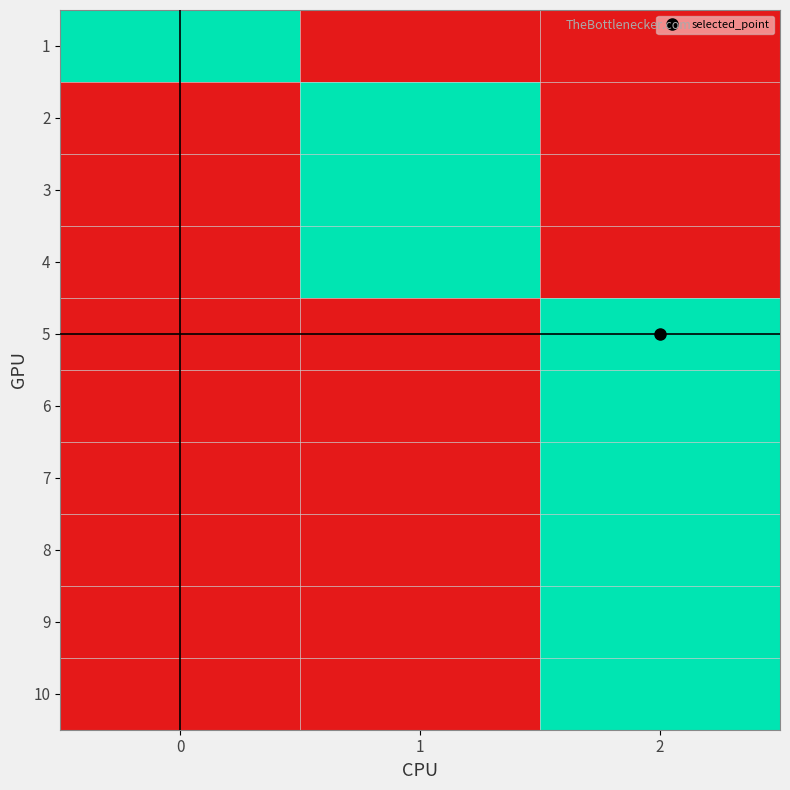

Reading right to left, transcribe all the data shown in this chart.

1: 2=0	1=0	0=1
2: 2=0	1=1	0=0
3: 2=0	1=1	0=0
4: 2=0	1=1	0=0
5: 2=1	1=0	0=0
6: 2=1	1=0	0=0
7: 2=1	1=0	0=0
8: 2=1	1=0	0=0
9: 2=1	1=0	0=0
10: 2=1	1=0	0=0